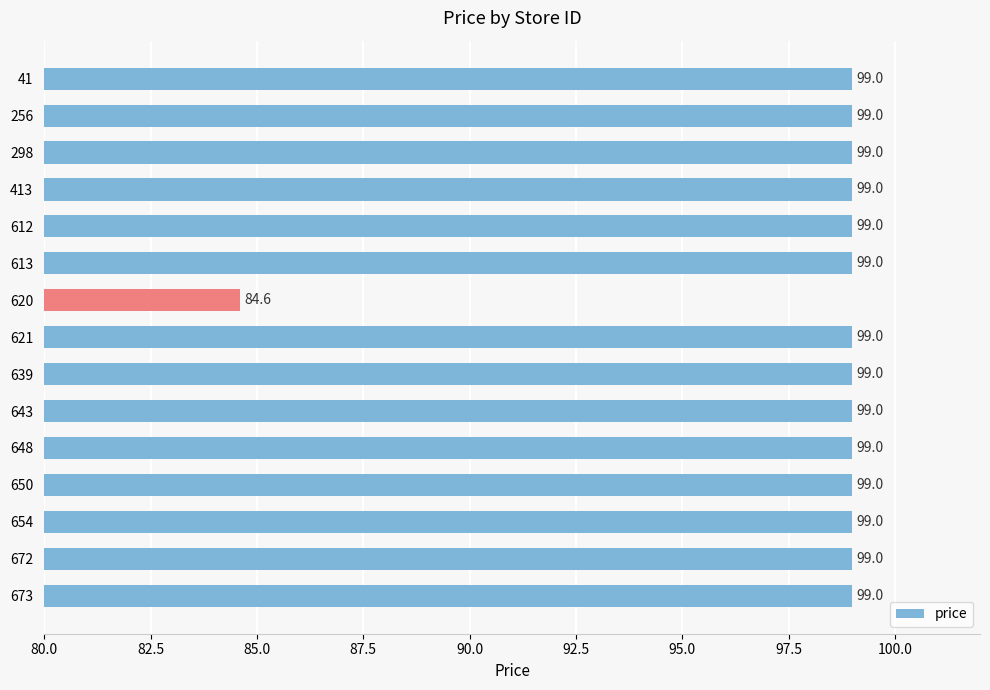

Which label corresponds to the smallest value in the chart?

620